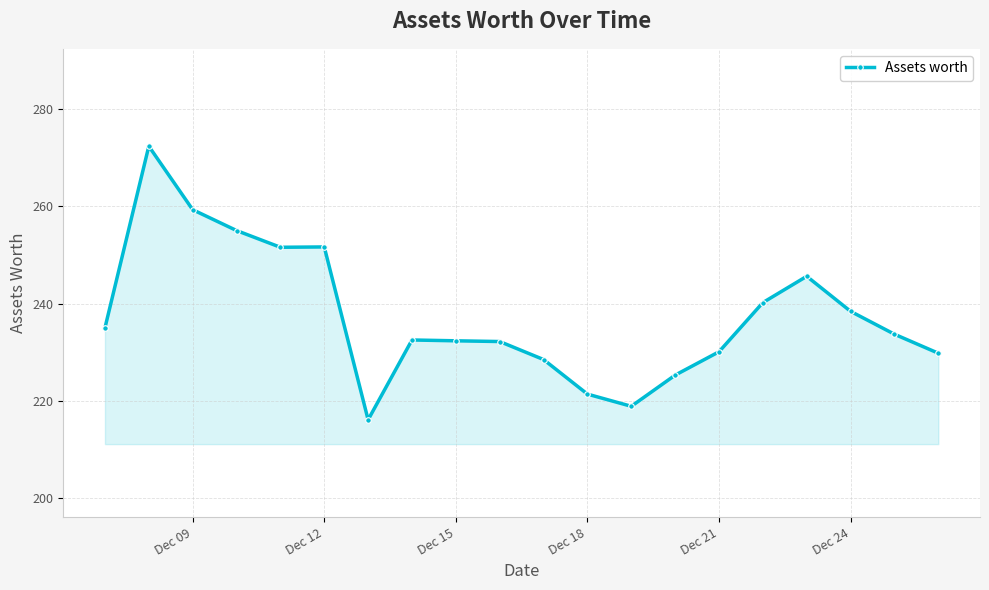

How many values are below 233?

10